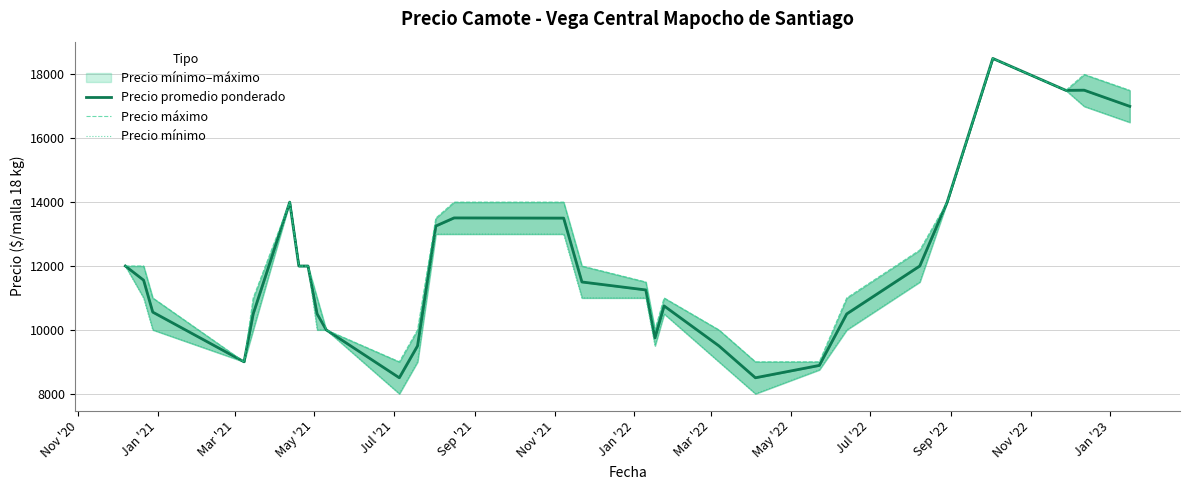

How many lines are shown in the chart?

3